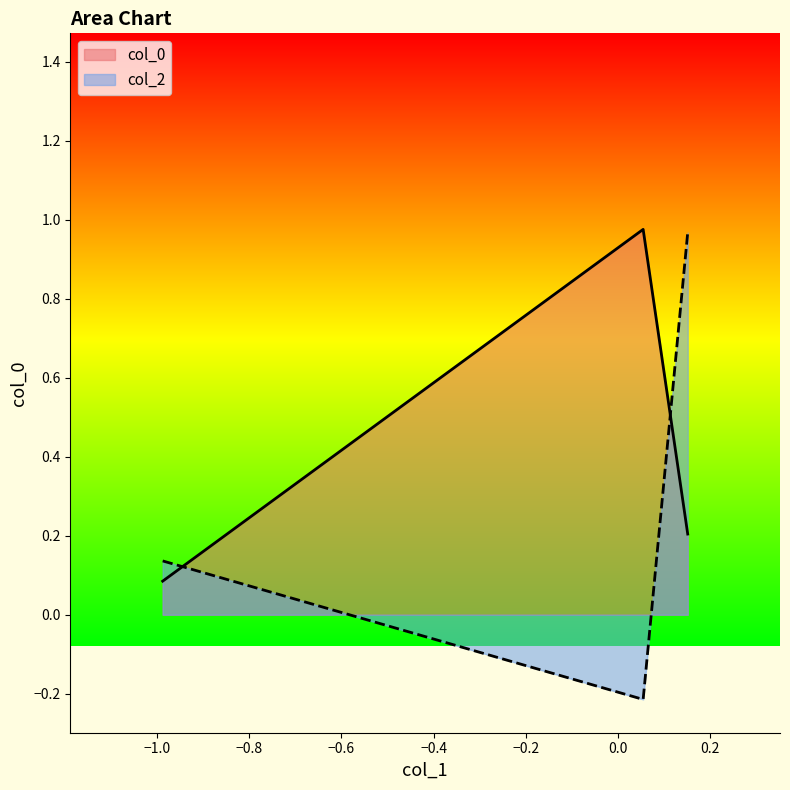

What is the spread (max minus min) of values at Row 0?

0.1